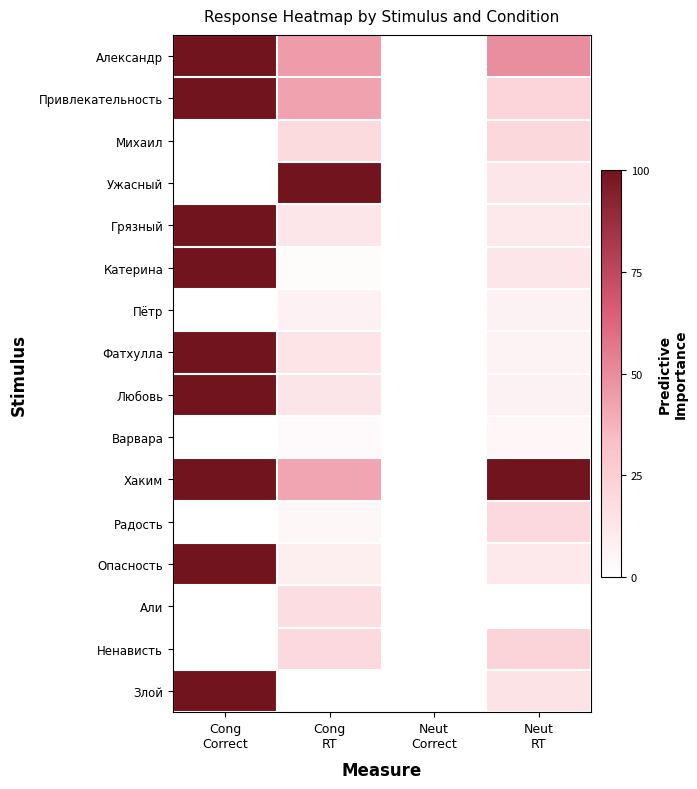

Reading right to left, transcribe all the data shown in this chart.

Александр: Neut
RT=49.5	Neut
Correct=0.0	Cong
RT=44.8	Cong
Correct=100.0
Привлекательность: Neut
RT=22.1	Neut
Correct=0.0	Cong
RT=42.8	Cong
Correct=100.0
Михаил: Neut
RT=20.7	Neut
Correct=0.0	Cong
RT=18.5	Cong
Correct=0.0
Ужасный: Neut
RT=13.1	Neut
Correct=0.0	Cong
RT=100.0	Cong
Correct=0.0
Грязный: Neut
RT=12.1	Neut
Correct=0.0	Cong
RT=13.0	Cong
Correct=100.0
Катерина: Neut
RT=13.2	Neut
Correct=0.0	Cong
RT=2.1	Cong
Correct=100.0
Пётр: Neut
RT=6.9	Neut
Correct=0.0	Cong
RT=7.1	Cong
Correct=0.0
Фатхулла: Neut
RT=6.5	Neut
Correct=0.0	Cong
RT=14.0	Cong
Correct=100.0
Любовь: Neut
RT=6.9	Neut
Correct=0.0	Cong
RT=13.3	Cong
Correct=100.0
Варвара: Neut
RT=4.3	Neut
Correct=0.0	Cong
RT=3.1	Cong
Correct=0.0
Хаким: Neut
RT=100.0	Neut
Correct=0.0	Cong
RT=42.0	Cong
Correct=100.0
Радость: Neut
RT=19.6	Neut
Correct=0.0	Cong
RT=4.1	Cong
Correct=0.0
Опасность: Neut
RT=11.8	Neut
Correct=0.0	Cong
RT=8.7	Cong
Correct=100.0
Али: Neut
RT=0.0	Neut
Correct=0.0	Cong
RT=17.0	Cong
Correct=0.0
Ненависть: Neut
RT=22.4	Neut
Correct=0.0	Cong
RT=19.6	Cong
Correct=0.0
Злой: Neut
RT=14.8	Neut
Correct=0.0	Cong
RT=0.0	Cong
Correct=100.0